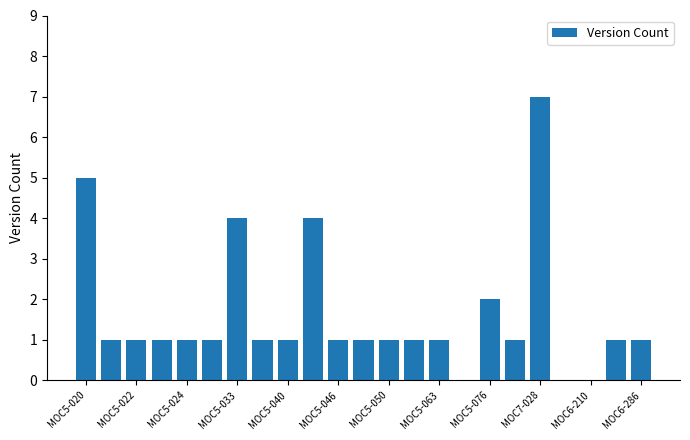

How many categories are shown in the chart?

23